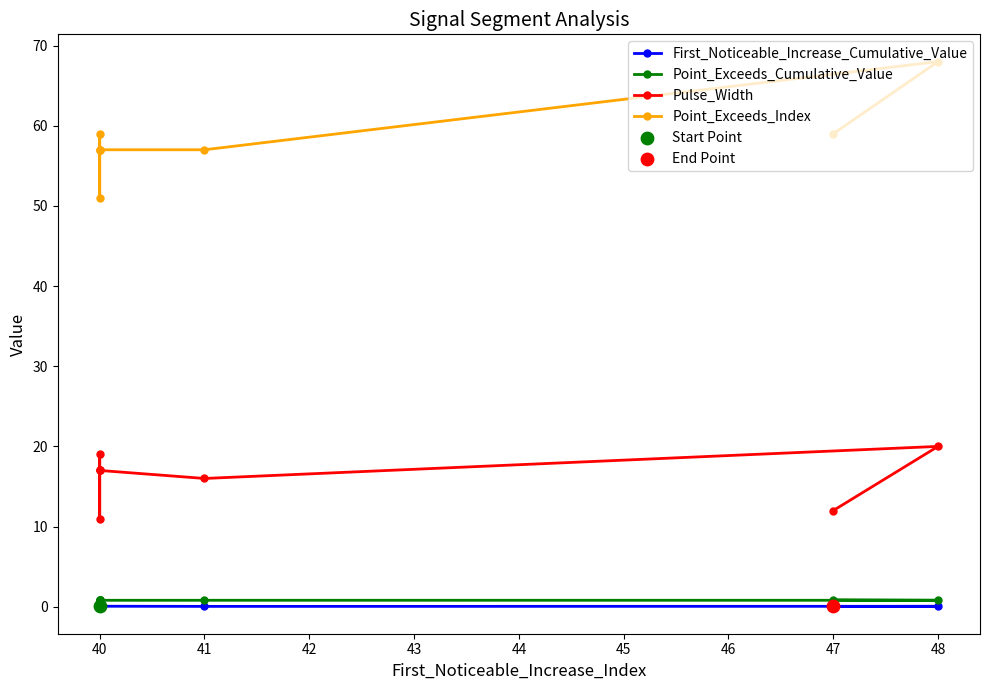

Is the value of Point_Exceeds_Index at 40 greater than the value of First_Noticeable_Increase_Cumulative_Value at 40?

Yes